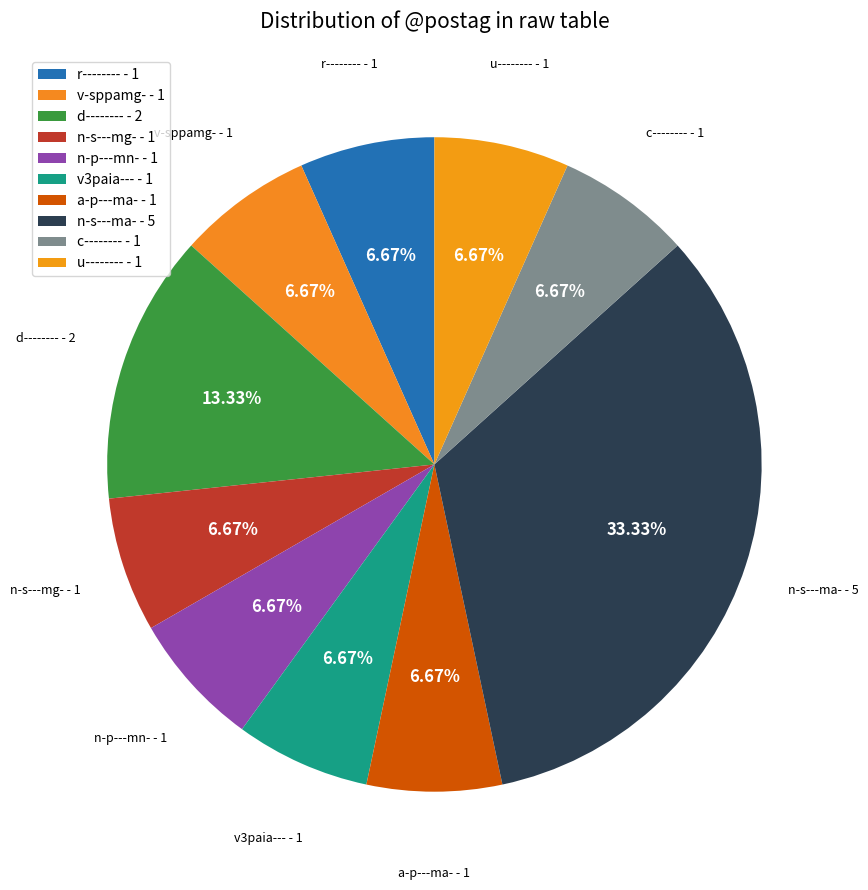

What is the total percentage of c-------- and r--------?

13.3%